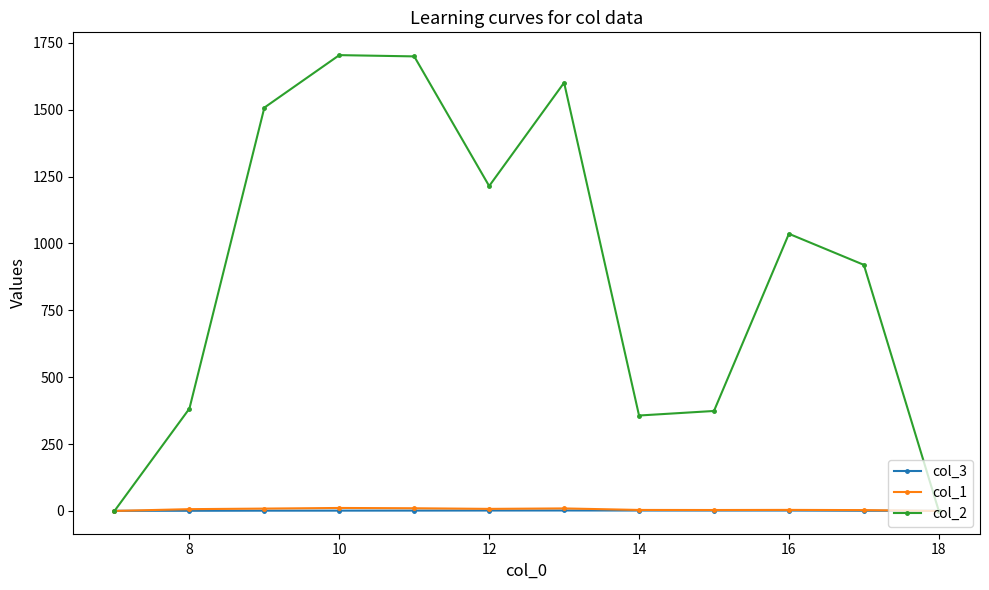

What is the value of the col_2 point at the 5th from the left?

1699.5